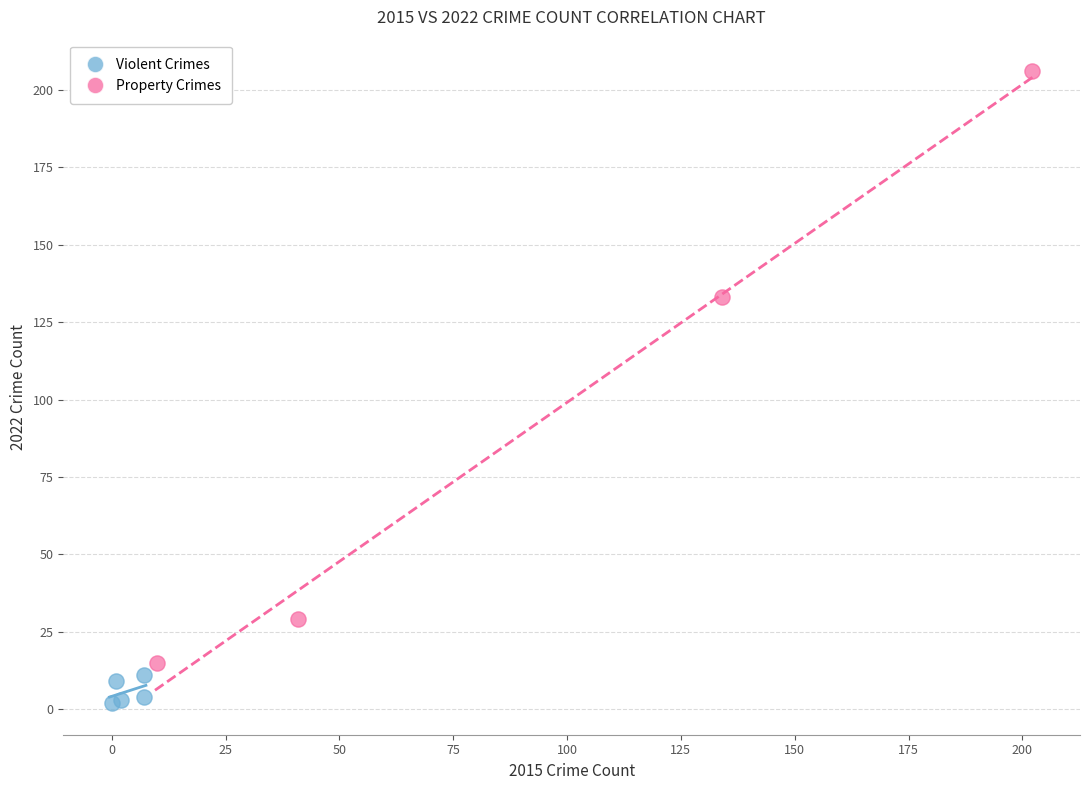

Which series contains the highest Y value?

Property Crimes